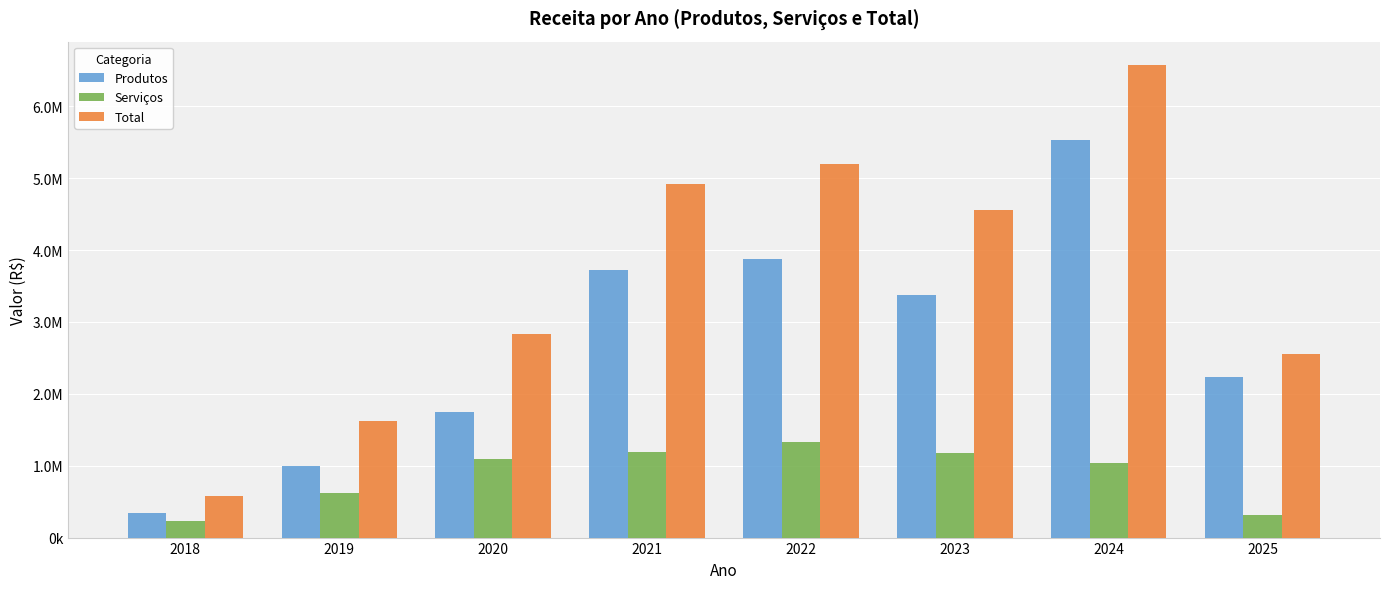

What are all the series names shown in the legend?

Produtos, Serviços, Total